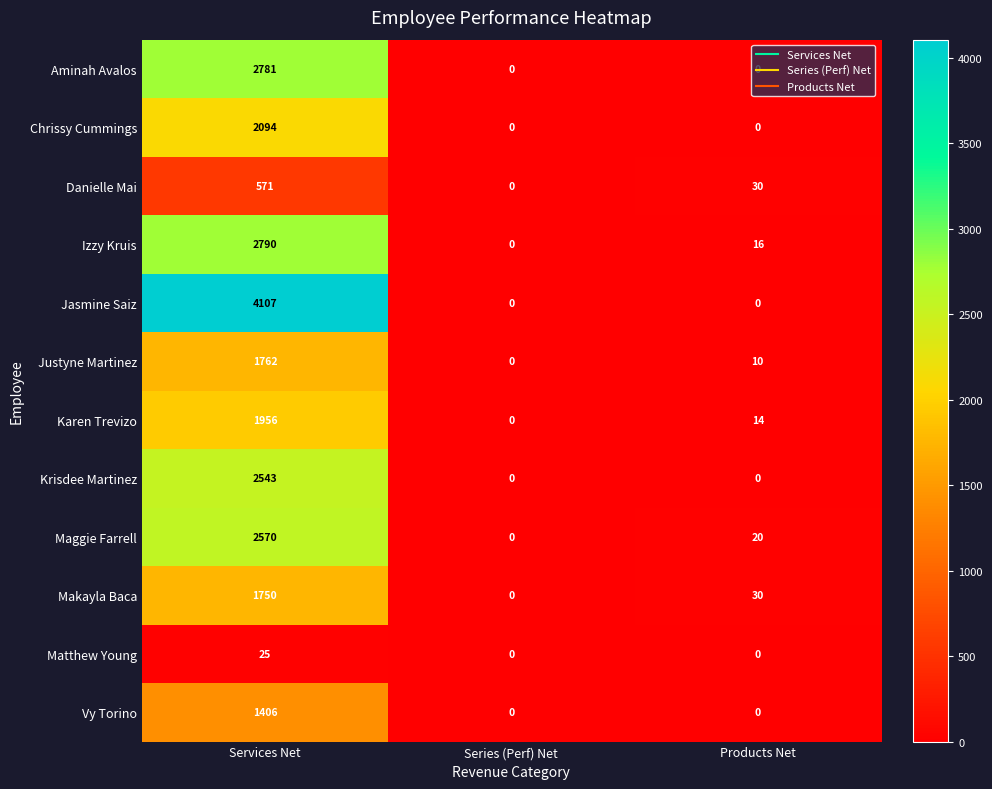

Which category has the highest value in the Danielle Mai series?

Services Net